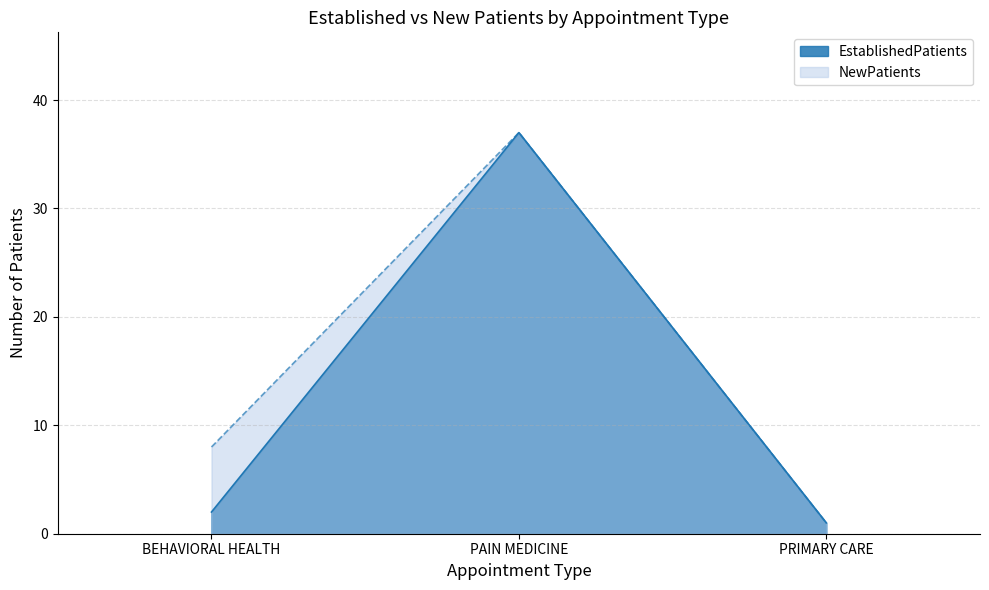

At PRIMARY CARE, list the series in order from largest to smallest.

EstablishedPatients, NewPatients